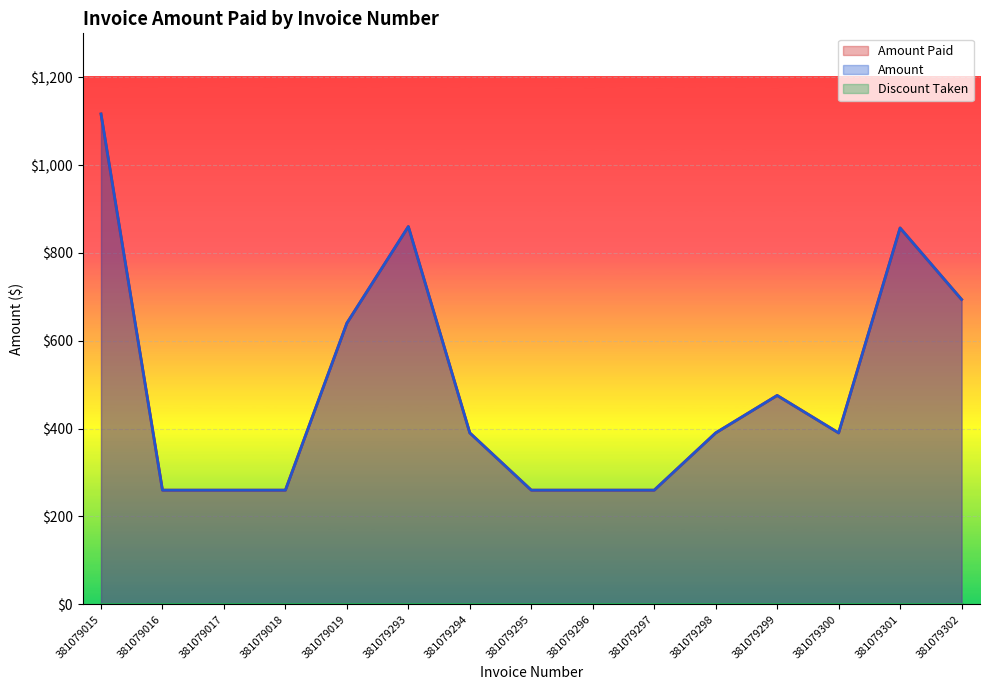

Where does the Amount series first go above 390?

381079015